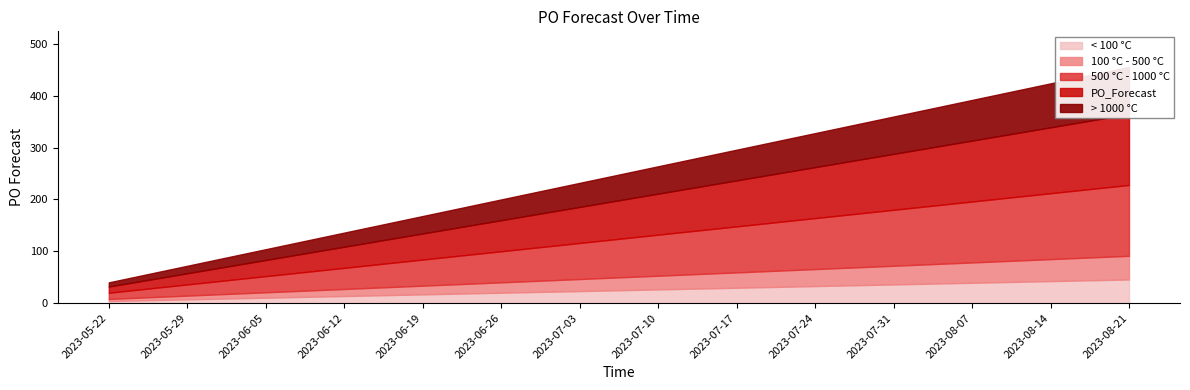

Which has a higher value, 2023-08-14 or 2023-07-17?

2023-08-14